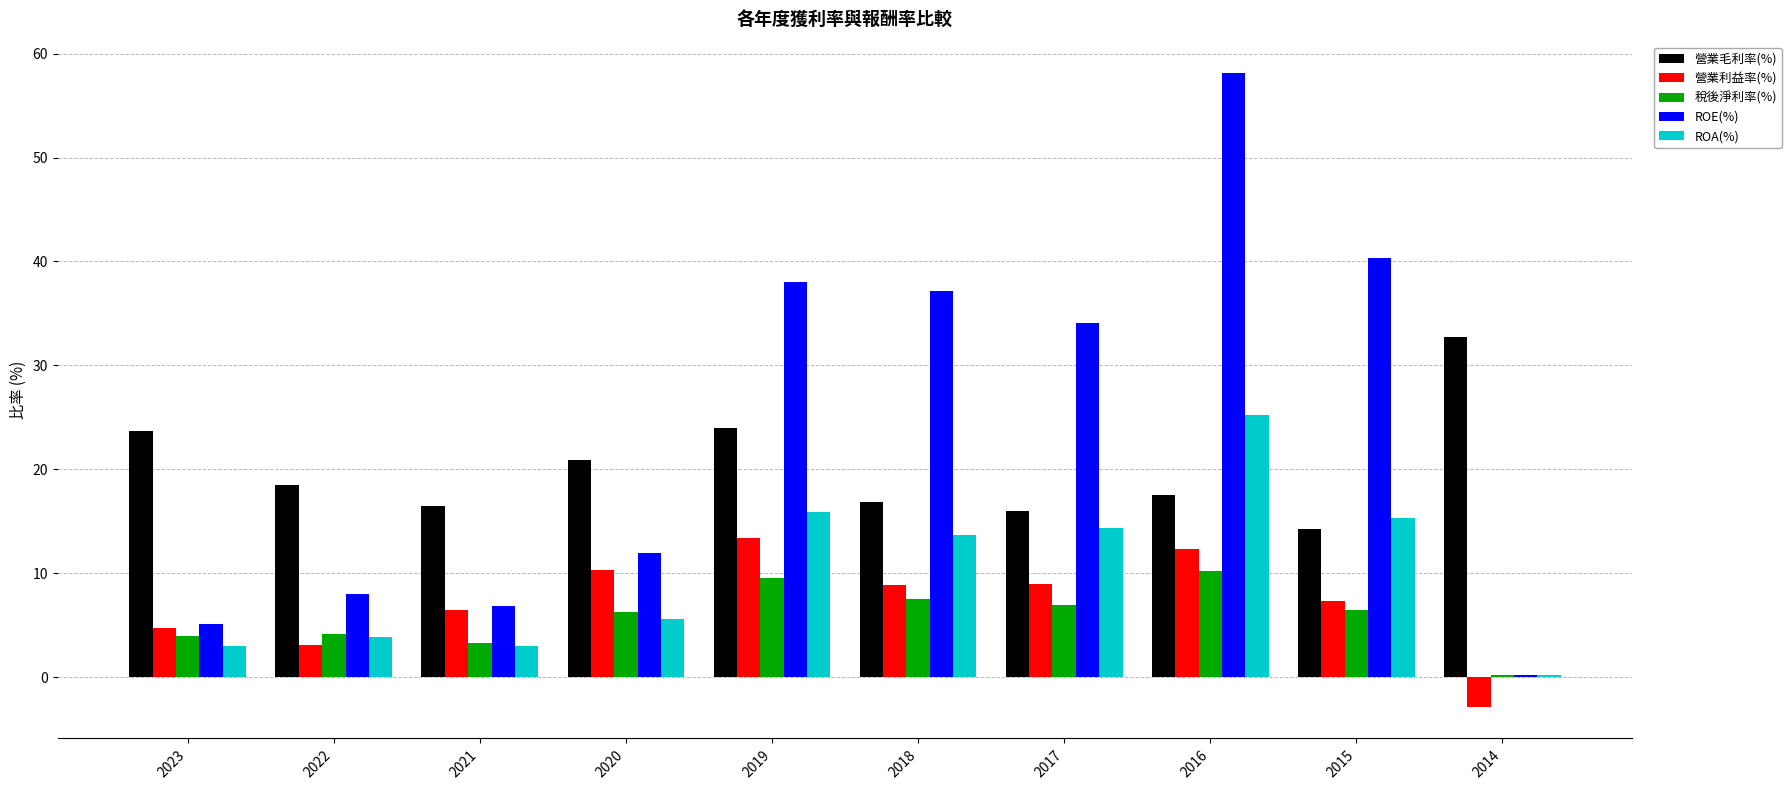

What is the sum of all ROA(%) values?

100.1